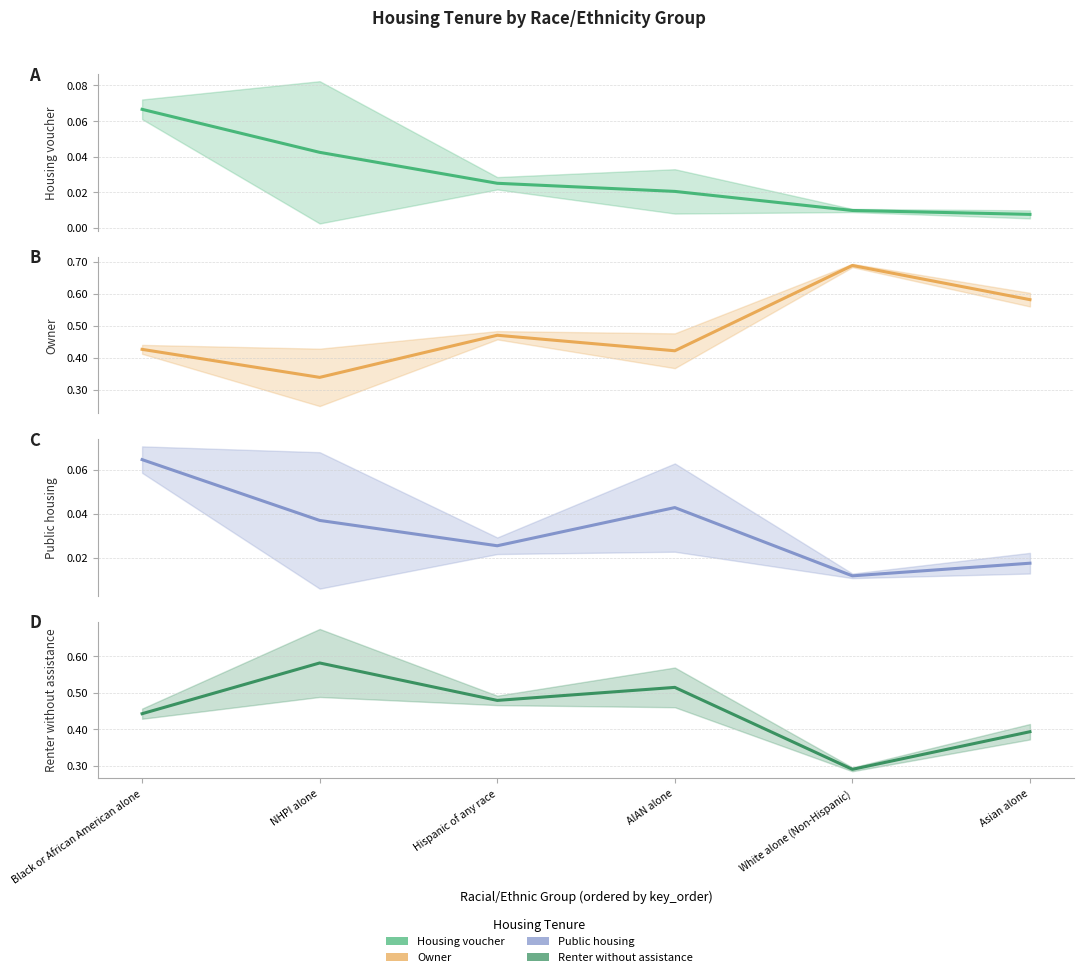

True or false: Owner has more than 1 interior local peaks.

True